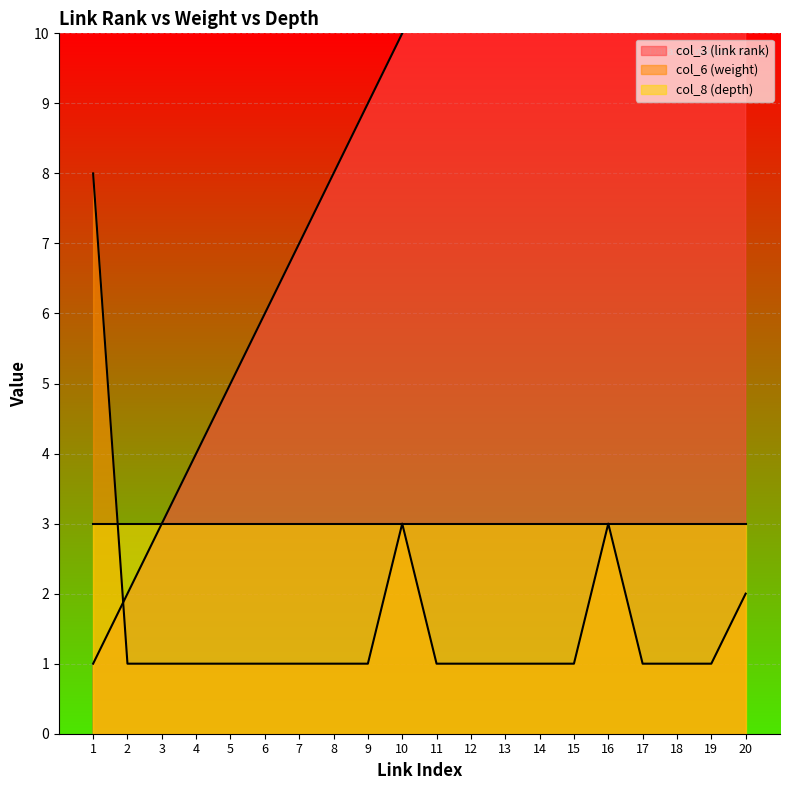

What is the value of the col_3 (link rank) point at the 9th from the left?

9